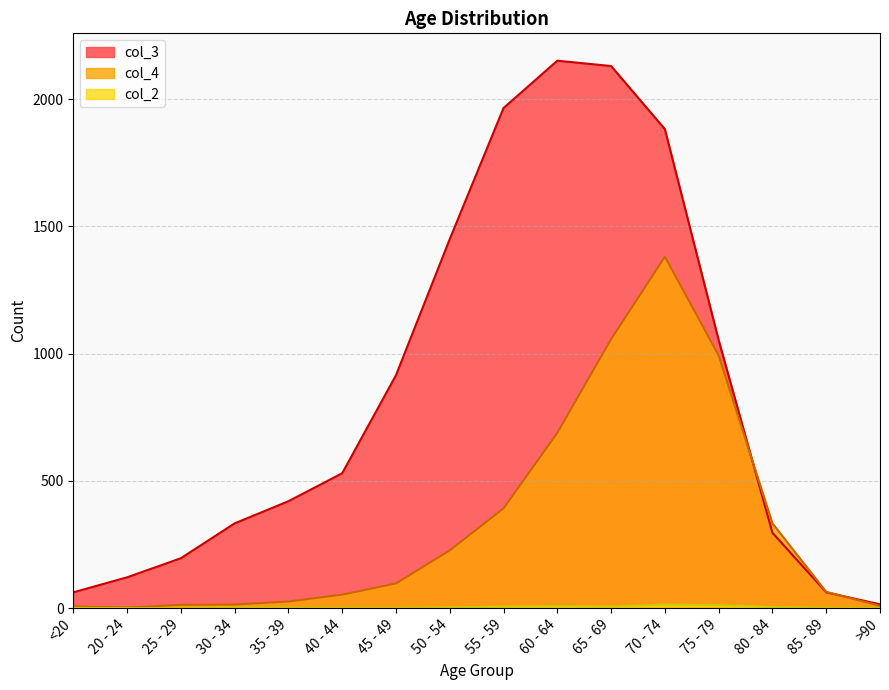

What is the approximate value of col_2 at 50 - 54, to the nearest 5?

5